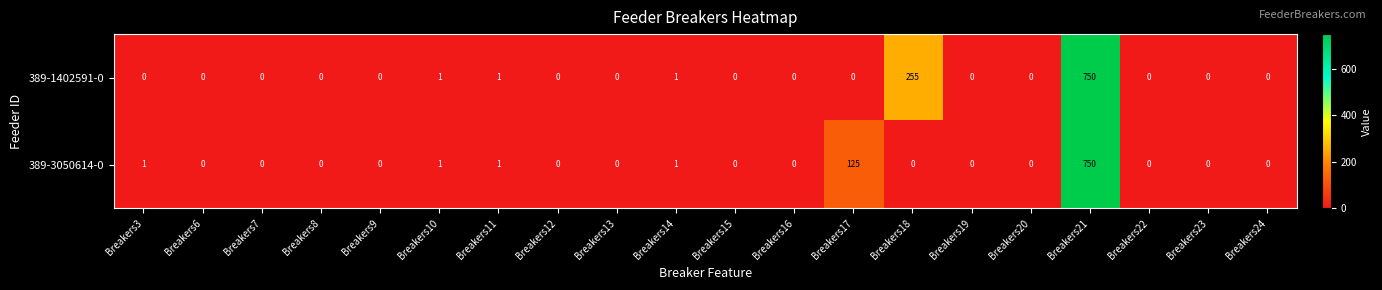

The value of 389-3050614-0 at Breakers9 is 0. True or false?

True